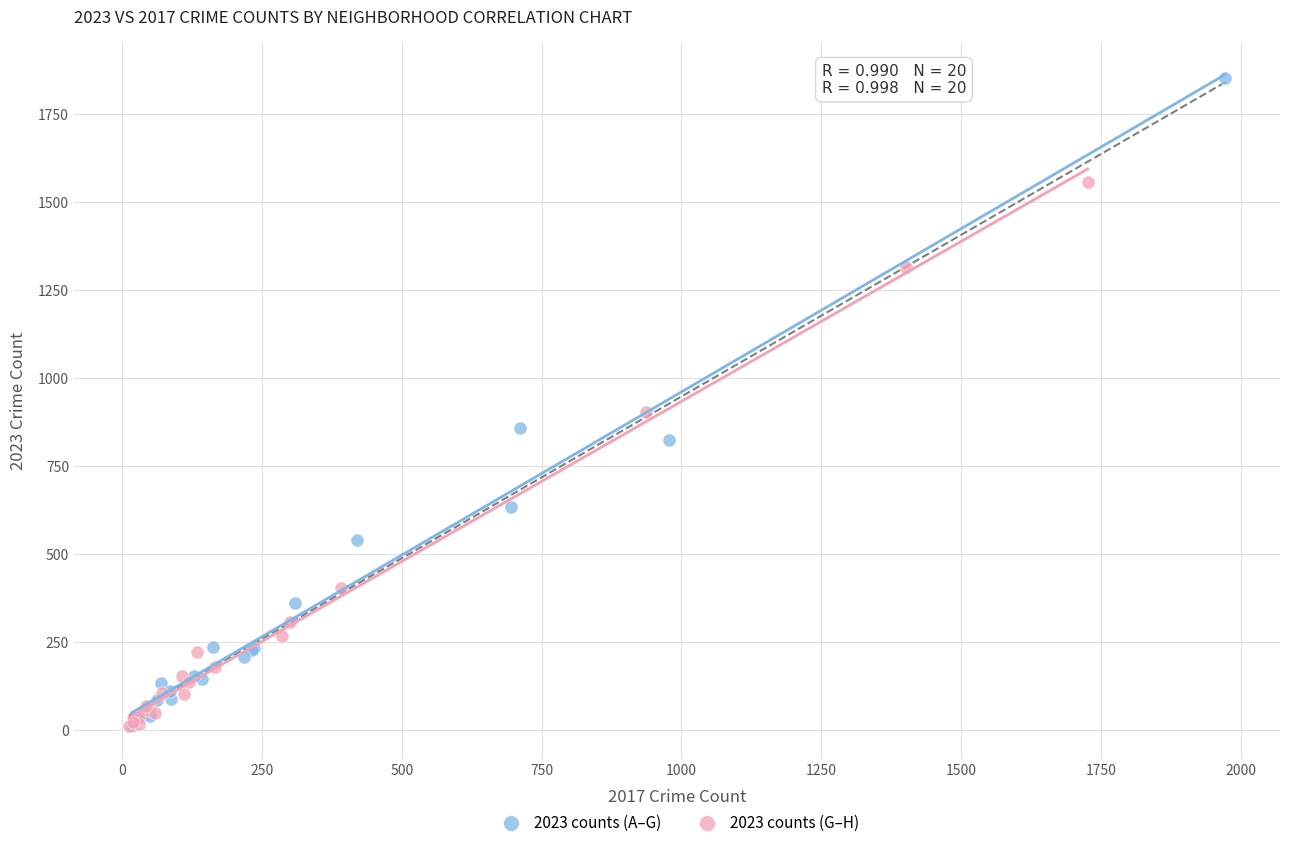

Which series reaches the maximum Y coordinate?

2023 counts (A–G)